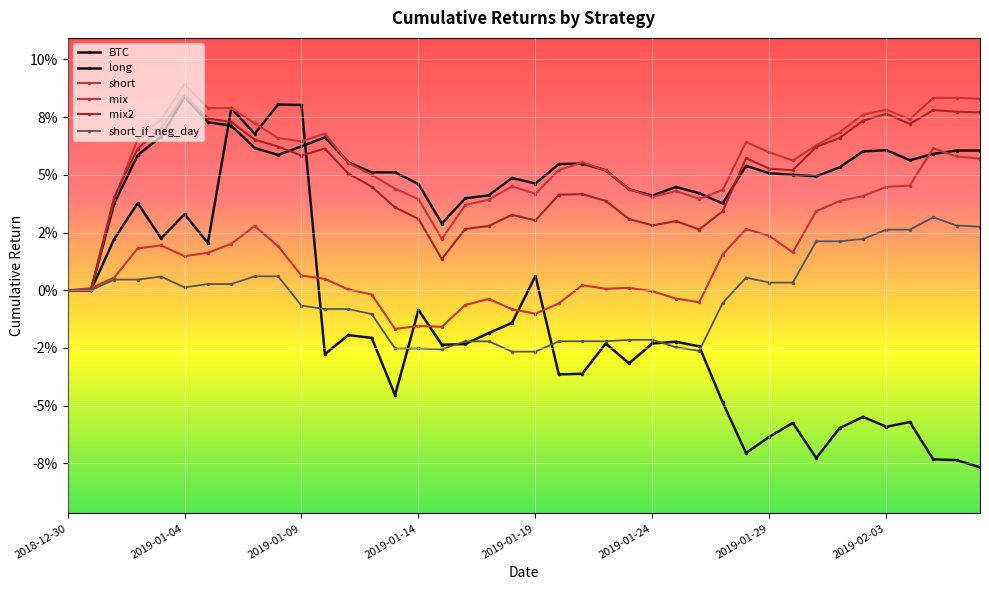

True or false: mix and short_if_neg_day intersect in this chart.

False